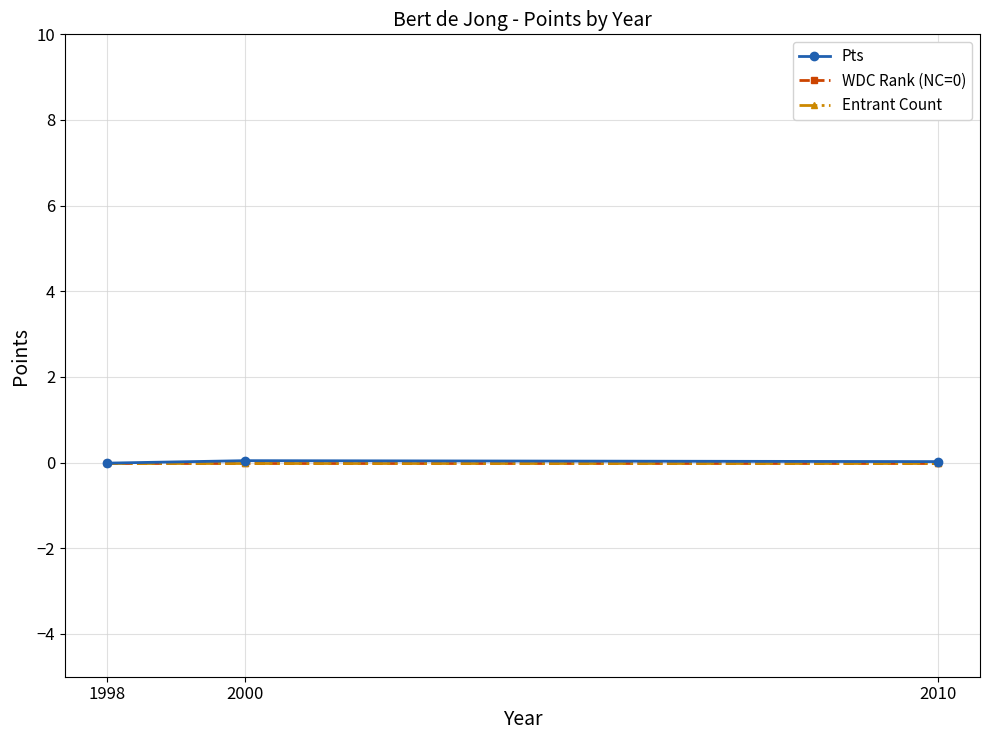

True or false: Entrant Count has a value of 0.0 at 2010.

True